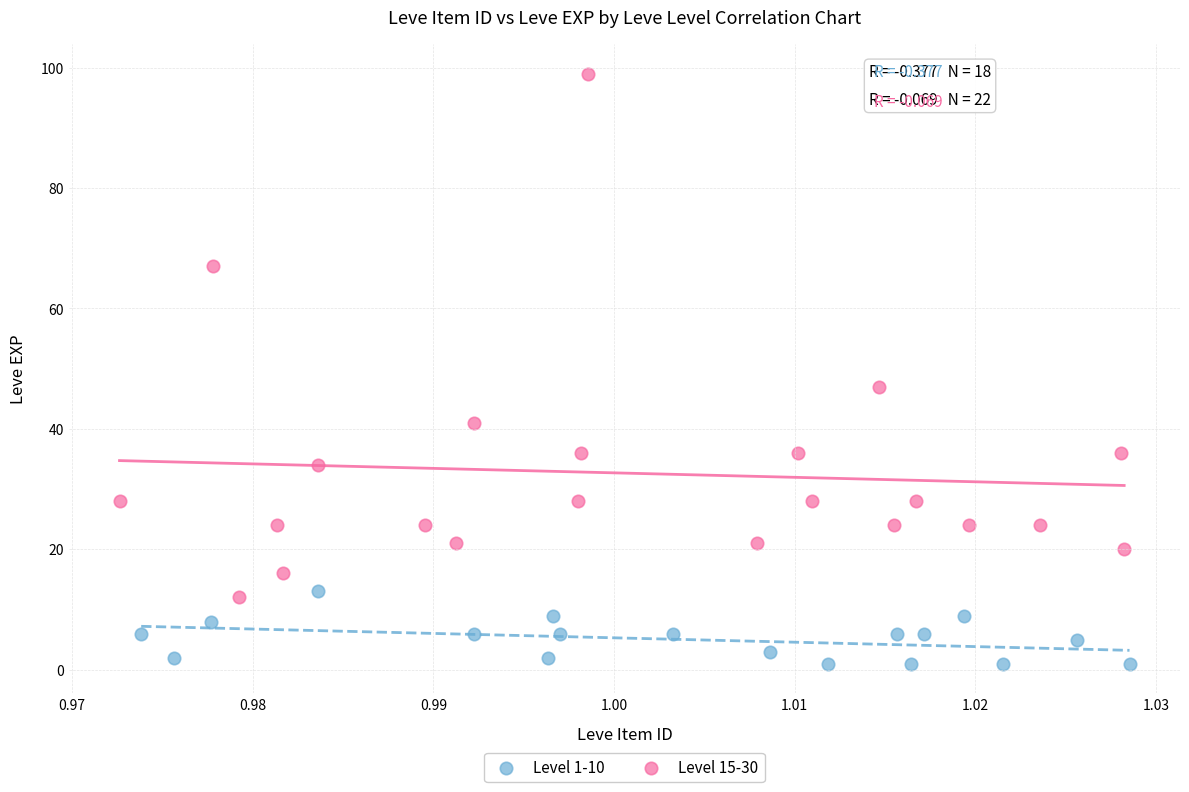

What are all the series names shown in the legend?

Level 1-10, Level 15-30